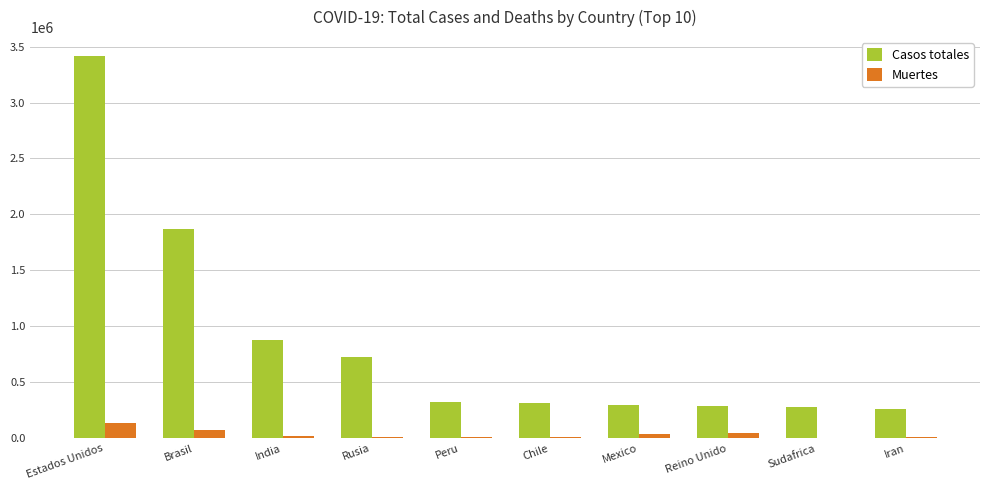

At which category is the sum across all series the highest?

Estados Unidos